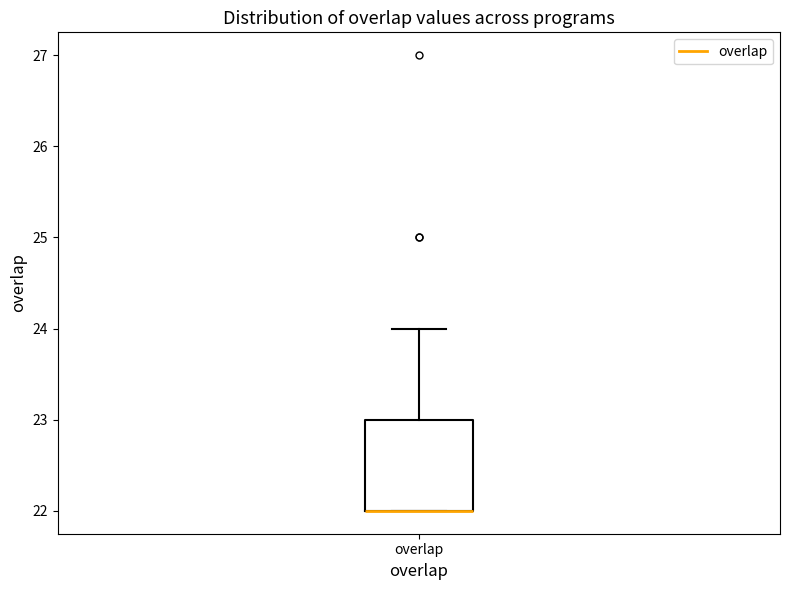

Transcribe this box plot: give where the median line is, the range the box spans, and where the two whiskers end, as read against the y-axis. The values are not printed on the chart, so give them approximately, as read against the axis.

median 22 (drawn on the box's lower edge), box 22 to 23, whiskers 22 to 24